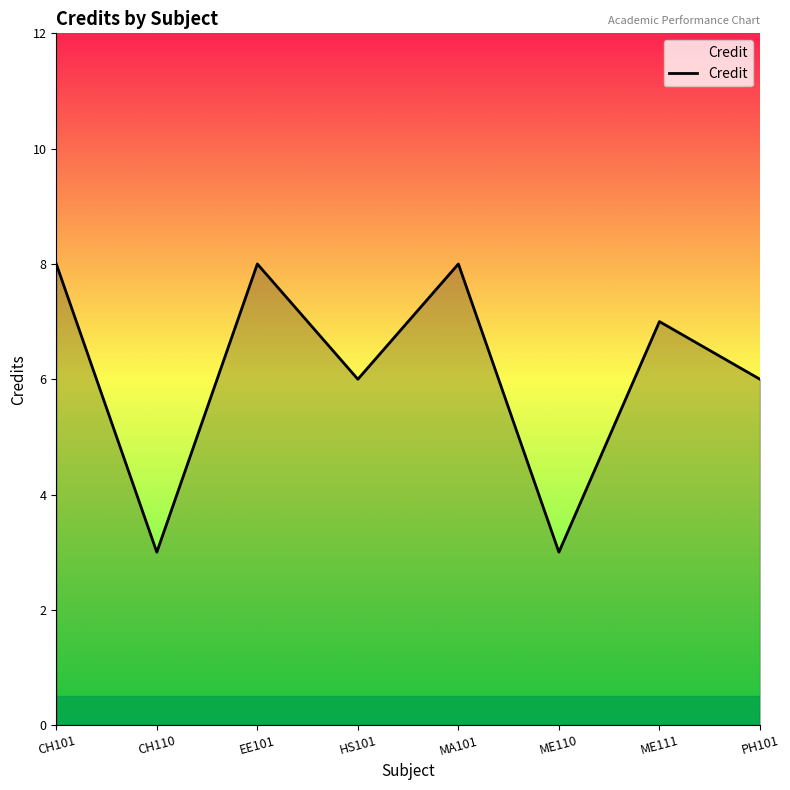

What is the average value?

6